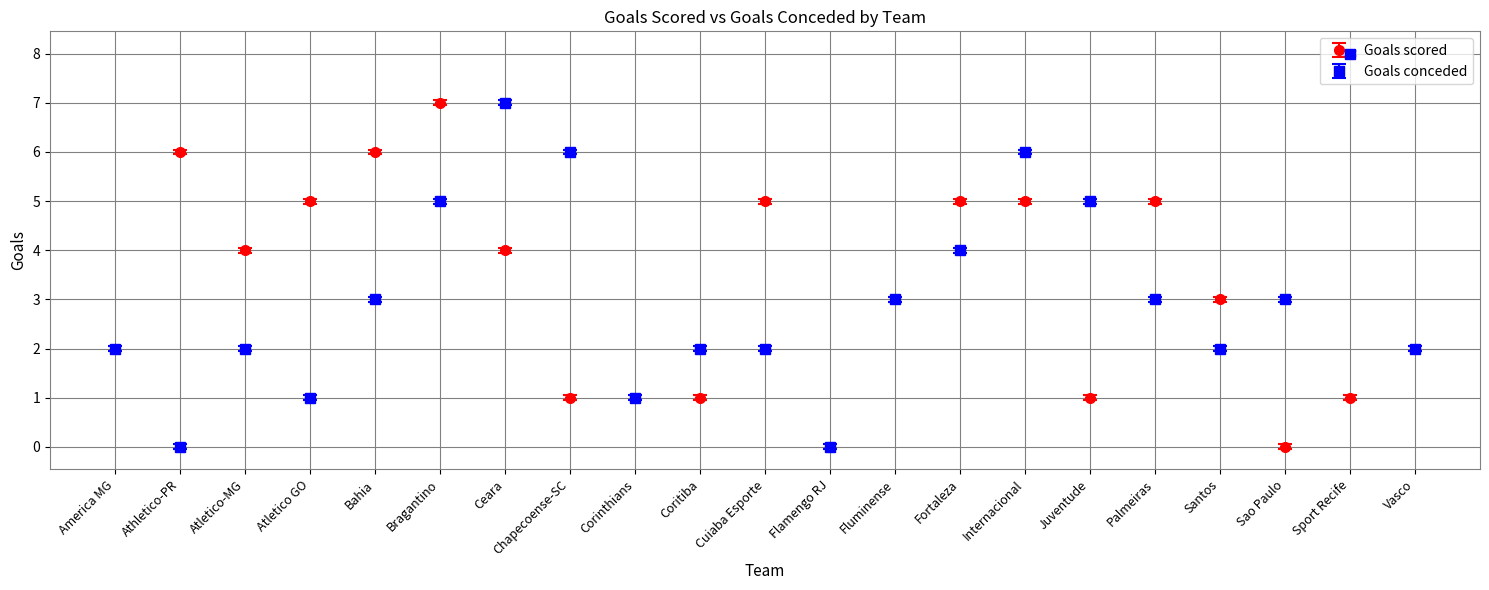

Which label corresponds to the largest value in the chart?

Sport Recife